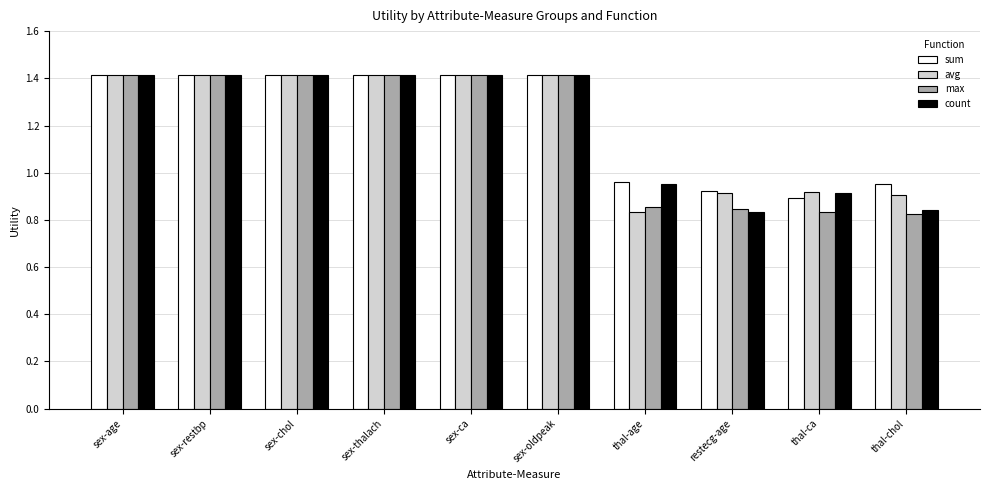

Is the value of sum at thal-ca greater than the value of count at thal-ca?

No